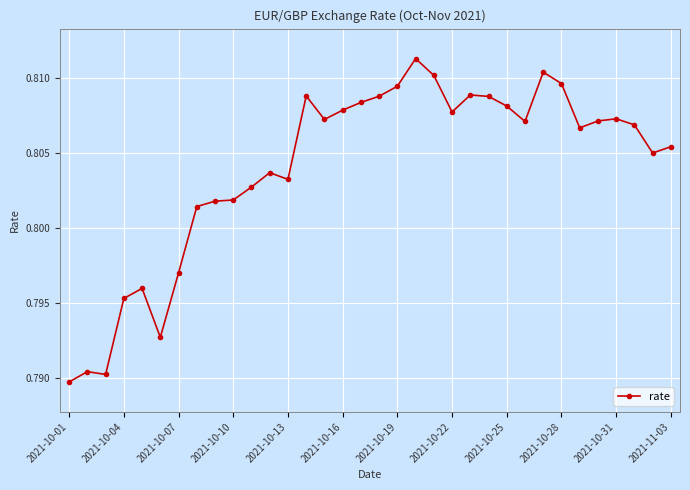

Count the values in the range 0 to 1.

34